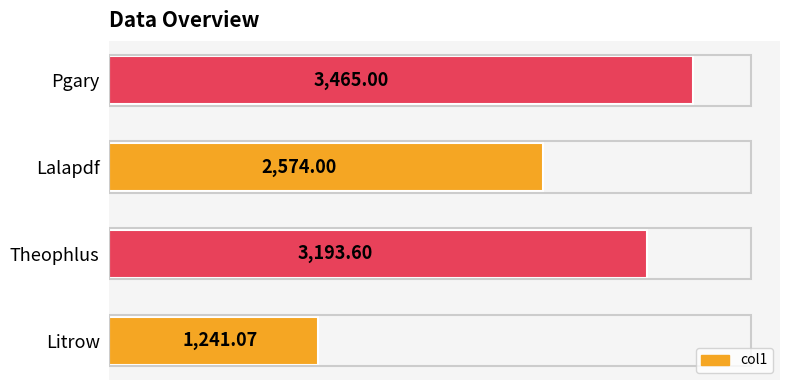

How many data points does each series have?

4